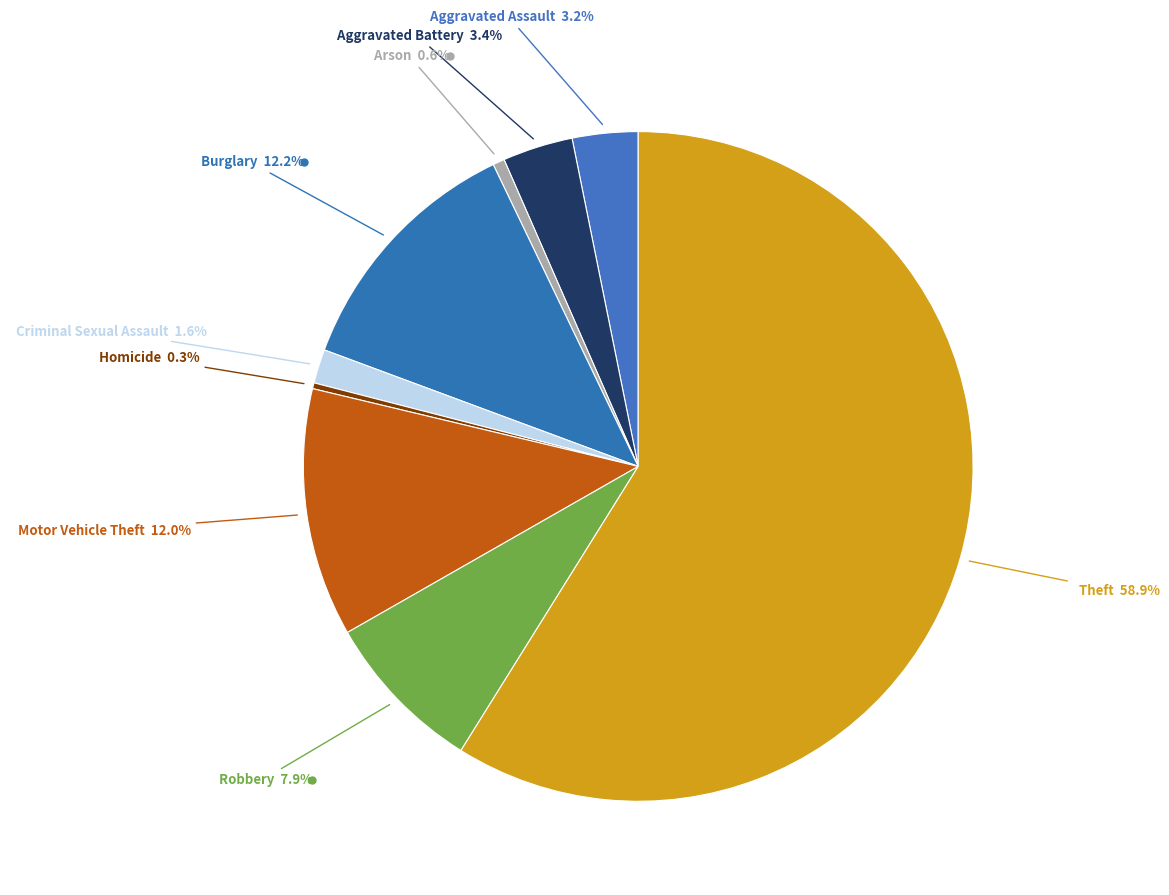

Is there any slice that represents more than half of the pie?

Yes